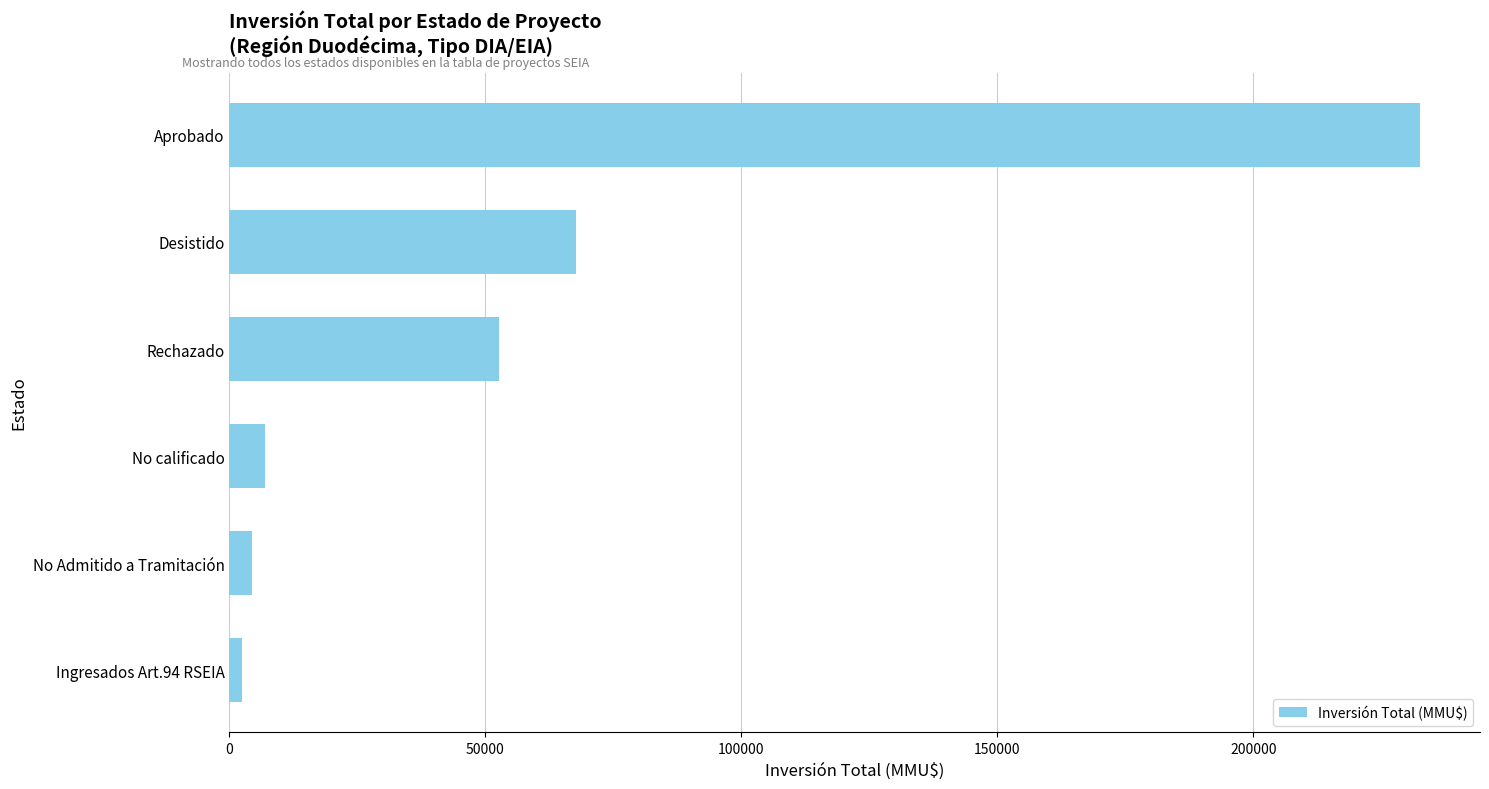

The chart shows a value of 67700 at Desistido. True or false?

True